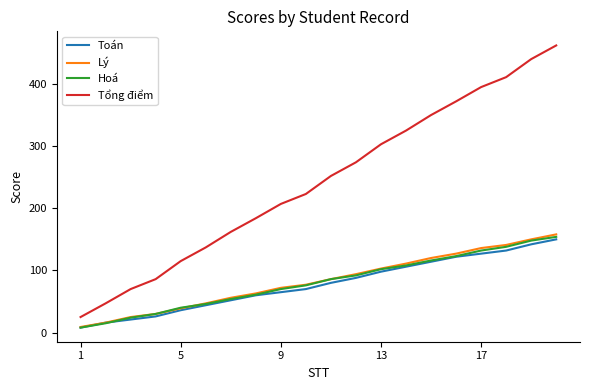

True or false: Tổng điểm and Lý intersect in this chart.

False